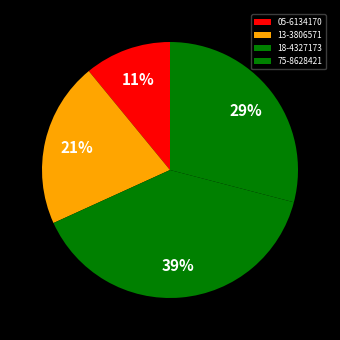

Is 75-8628421 the majority of the pie?

No